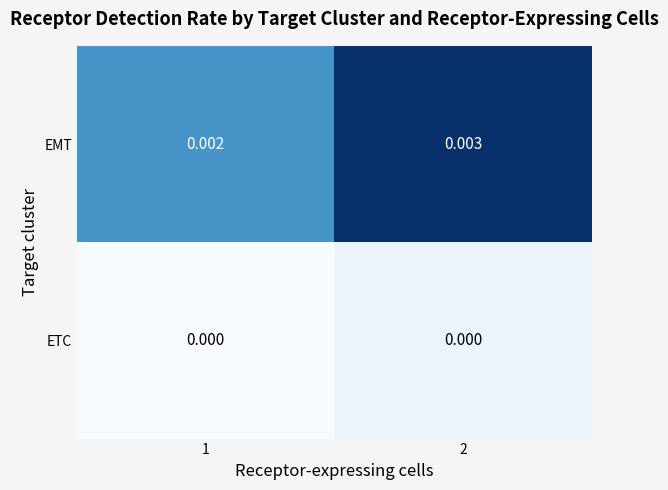

Which series has the largest range (max minus min)?

EMT